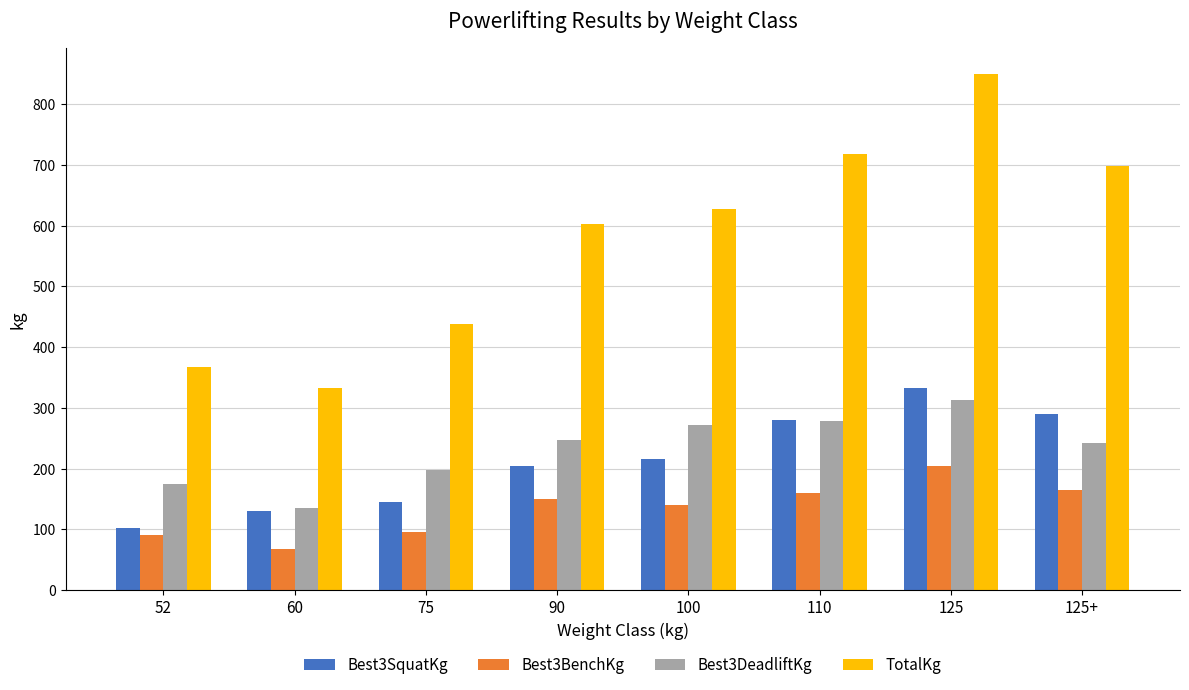

List the series in order of their peak value, highest first.

TotalKg, Best3SquatKg, Best3DeadliftKg, Best3BenchKg